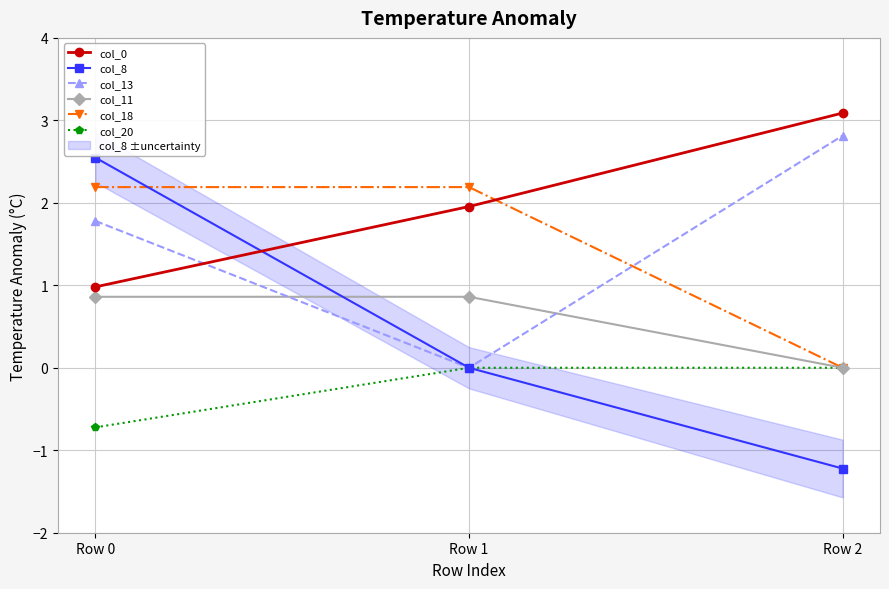

What is the difference between the highest and lowest values at Row 2?

4.3